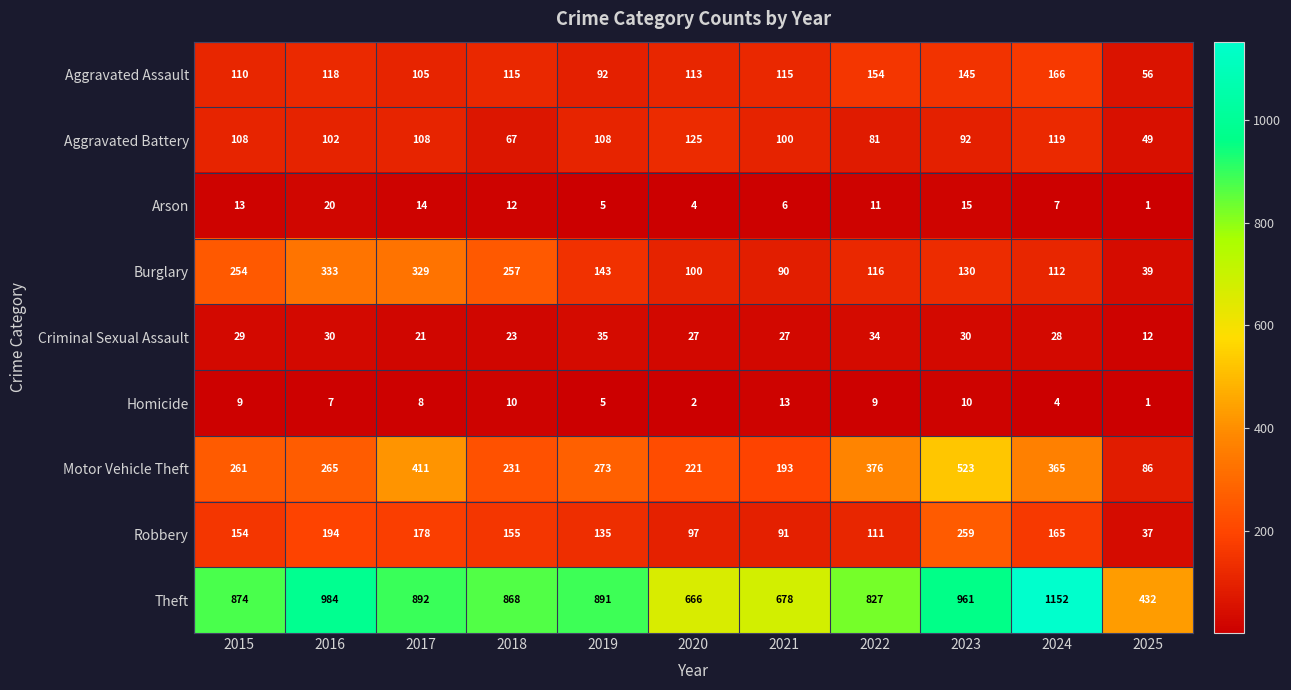

Count the number of categories in the chart.

11